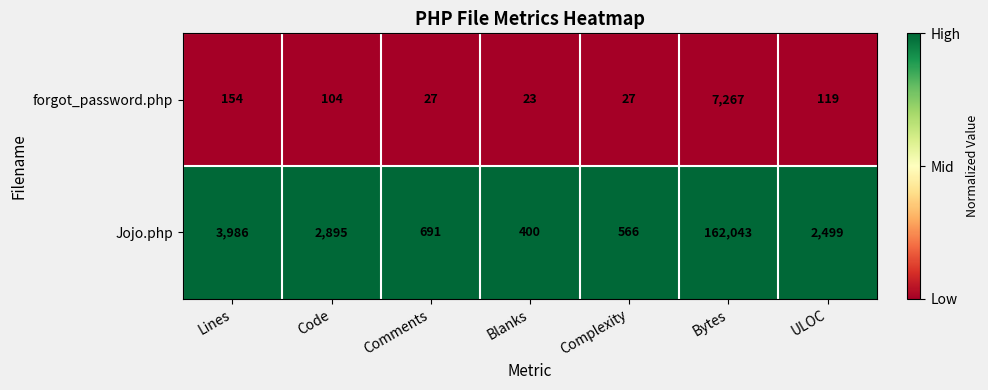

How many distinct data groups are displayed?

2